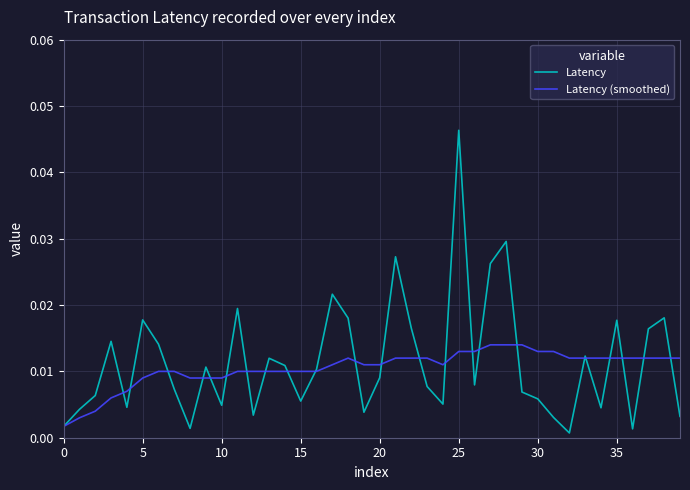

What are all the series names shown in the legend?

Latency, Latency (smoothed)